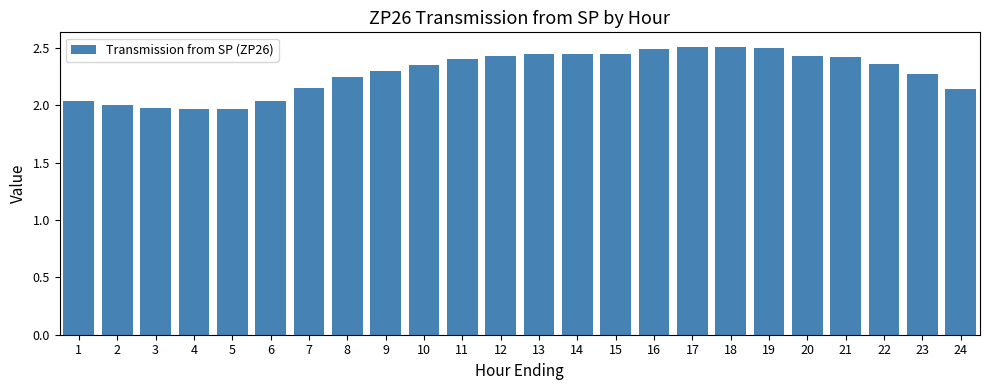

The value at 11 is 4.0. True or false?

False